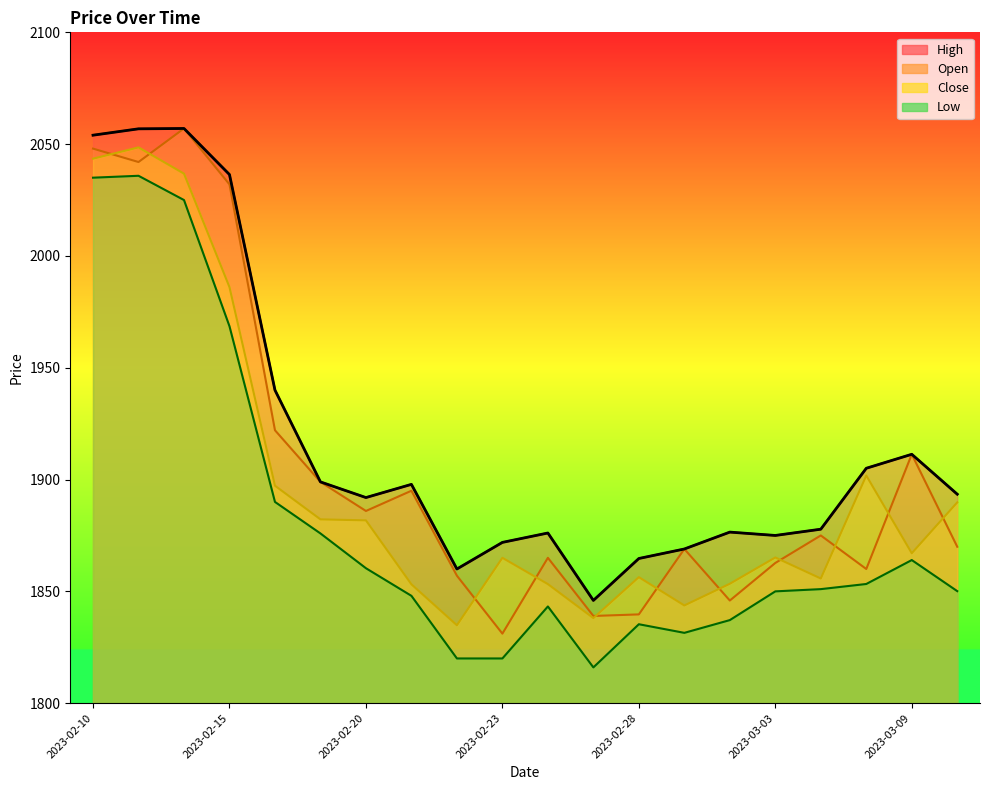

True or false: High has a value of 1871.9 at 2023-02-23.

True